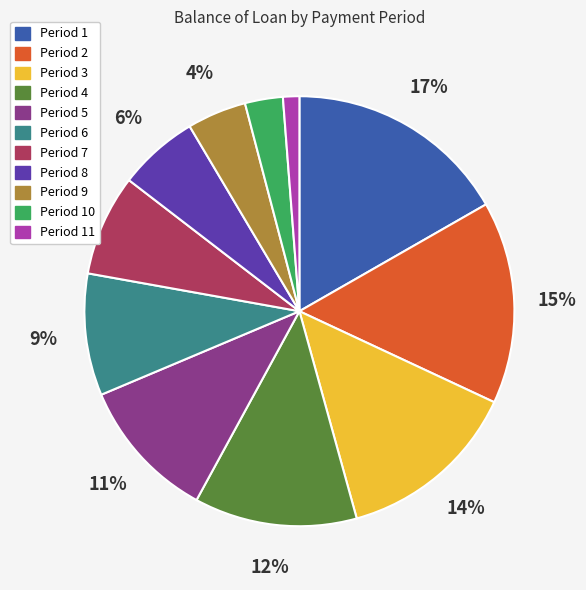

To the nearest percent, what is the average slice percentage?

9%